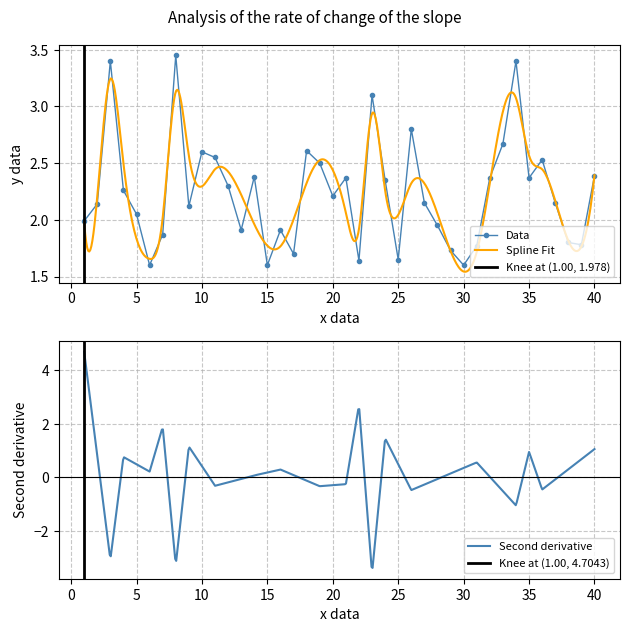

True or false: Data has more than 0 interior local peaks.

True